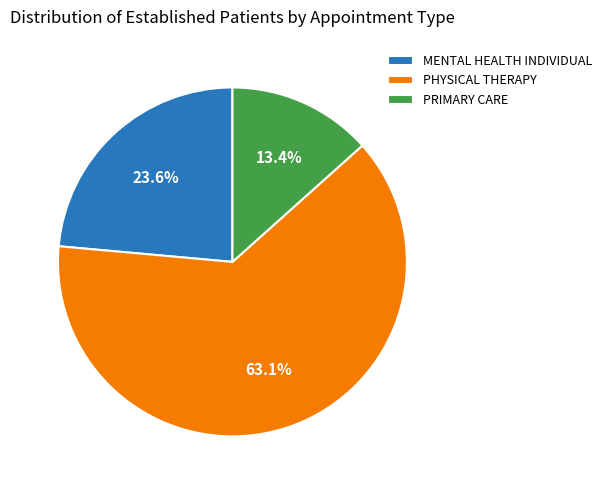

Which category has the smallest portion of the pie?

PRIMARY CARE